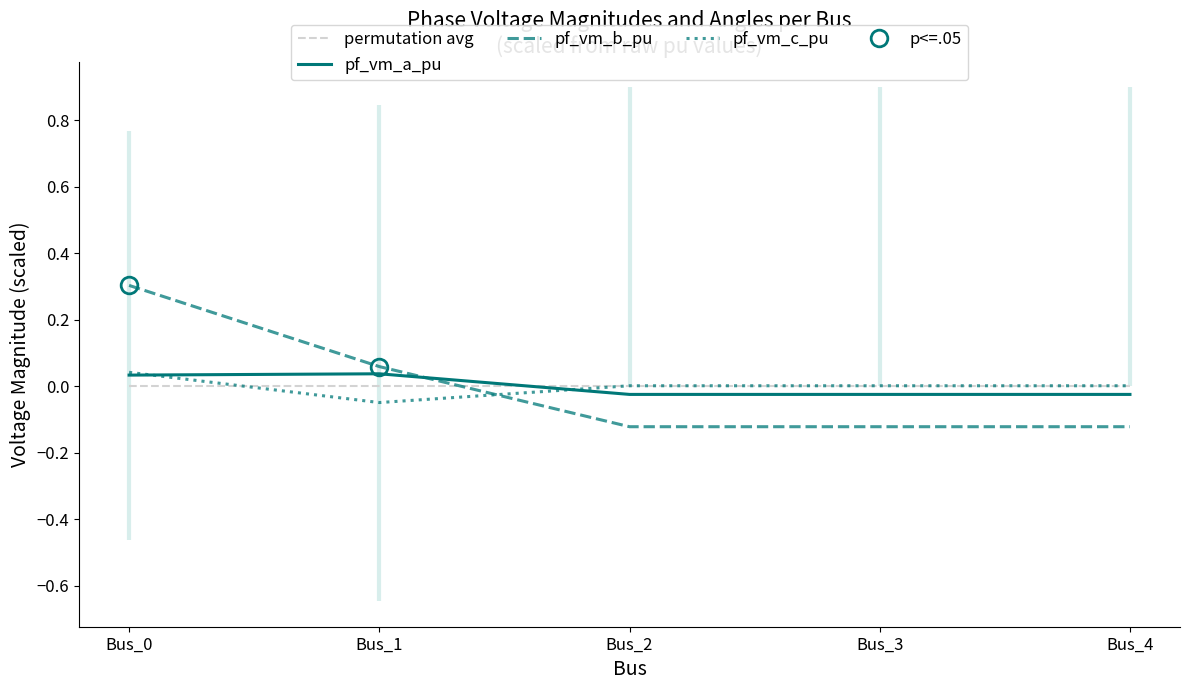

What is the difference between the pf_vm_a_pu values at Bus_0 and Bus_3?

0.1